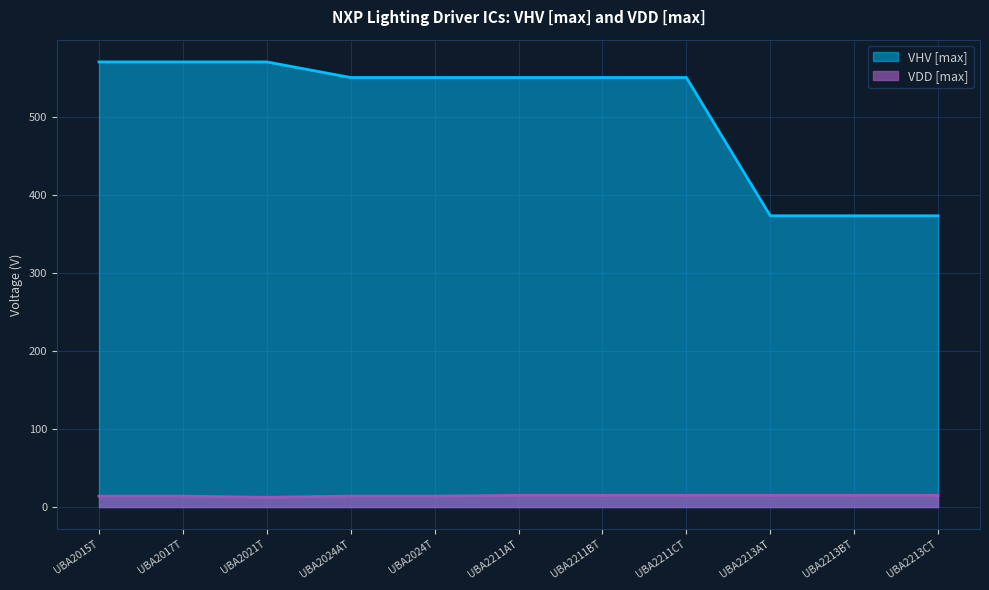

At which label does VHV [max] reach its minimum?

UBA2213AT